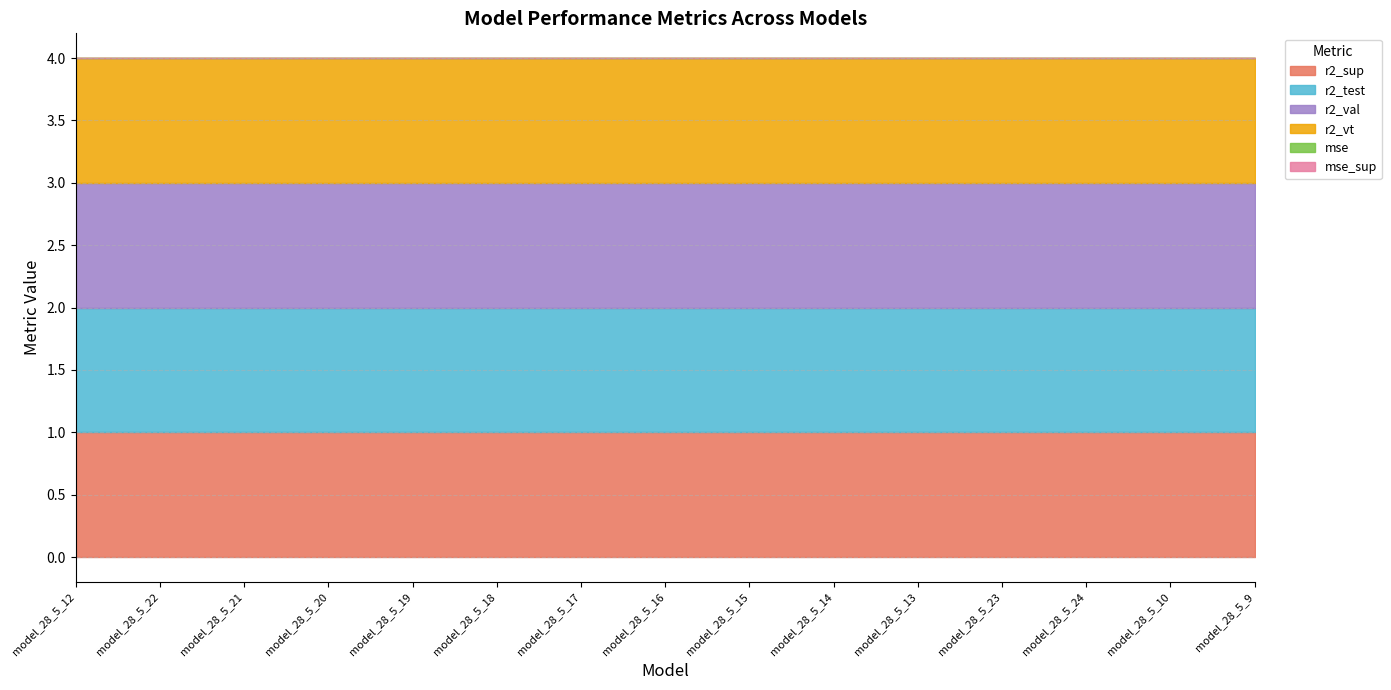

True or false: r2_test has more than 0 interior local peaks.

False